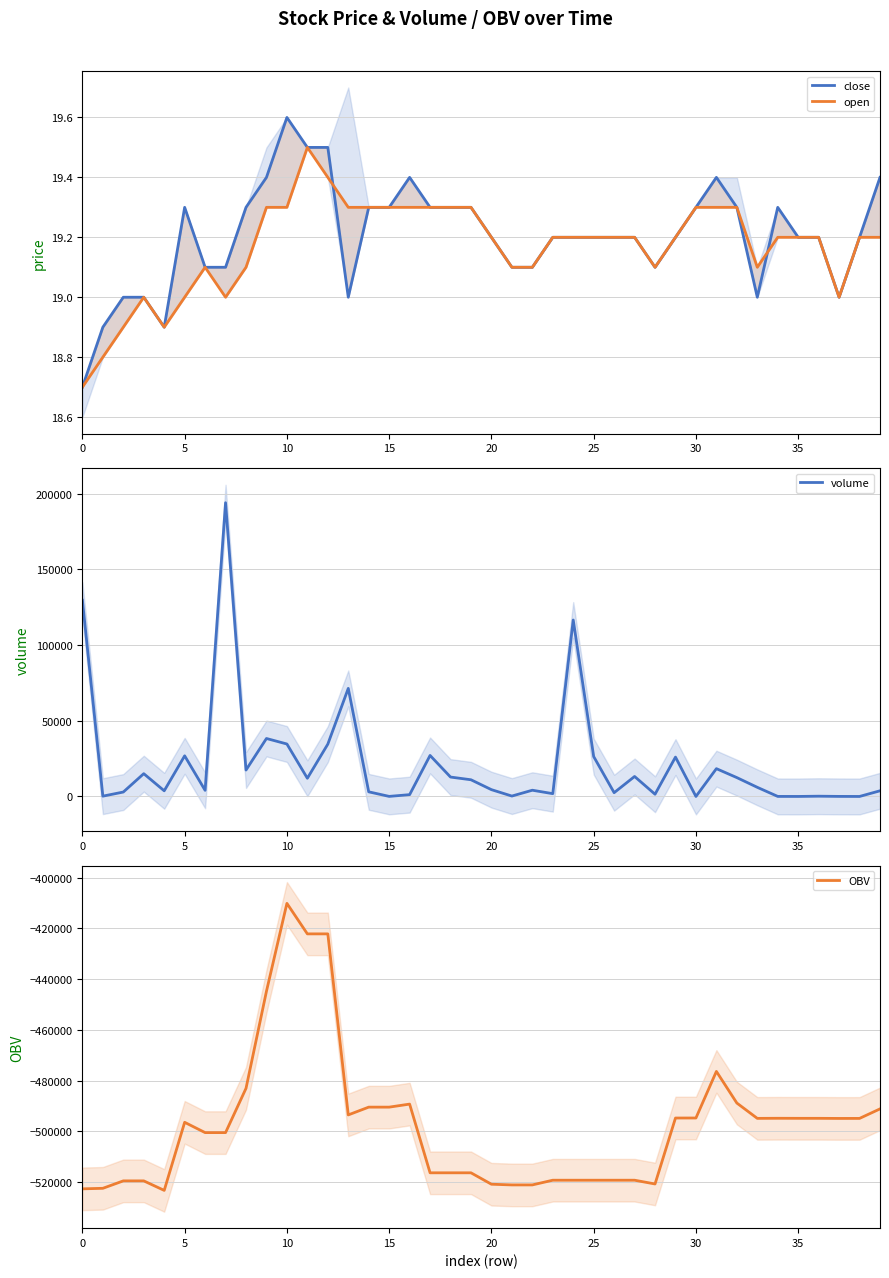

What is the lowest value of the OBV series?

-523262.3